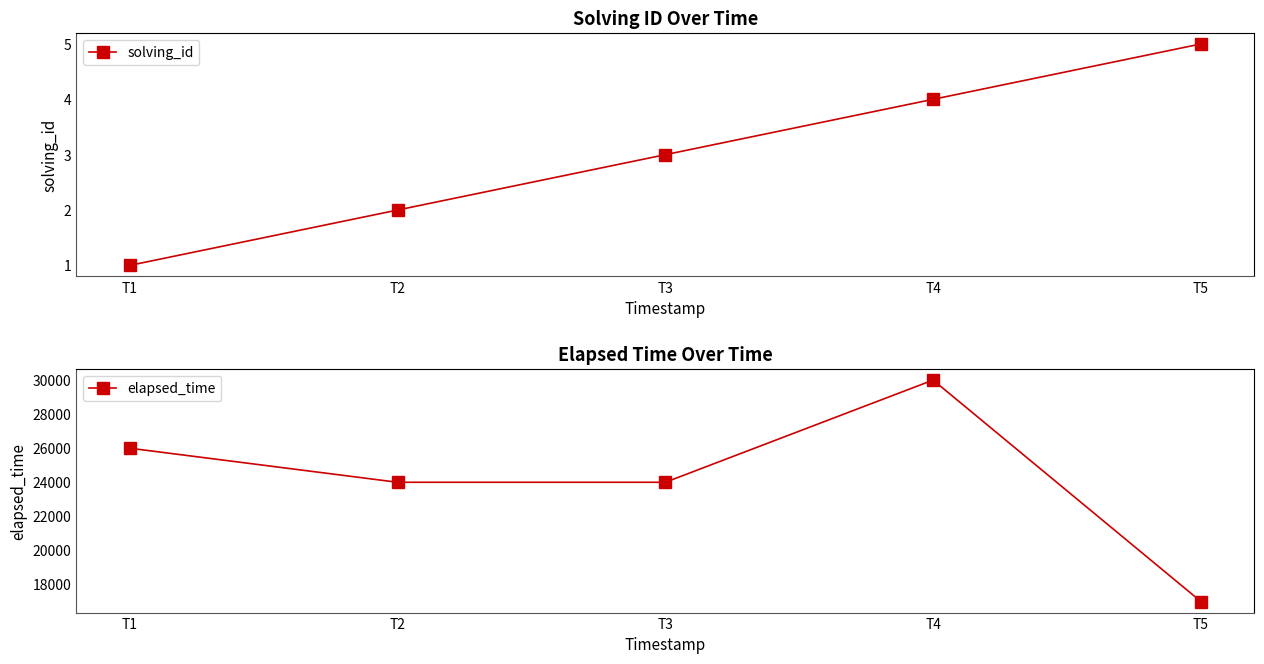

At how many categories does at least one series exceed 13745?

5